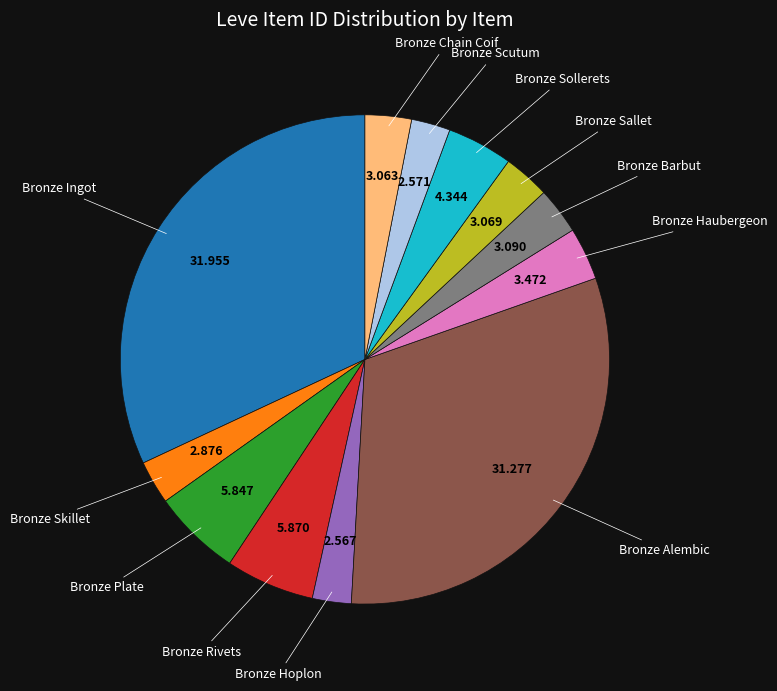

Is there a majority slice in this chart?

No